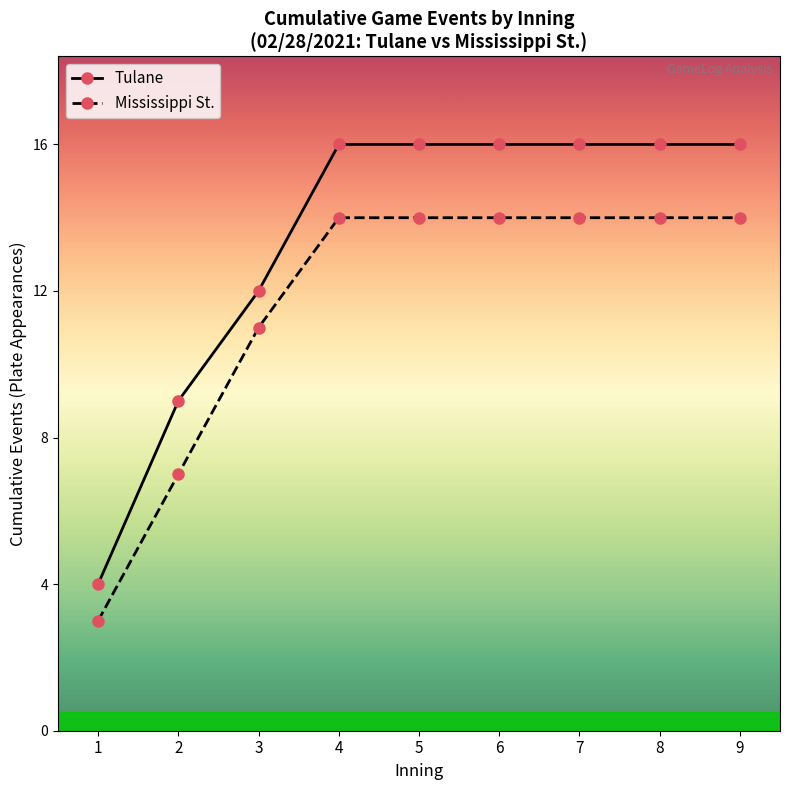

Which series has the largest range (max minus min)?

Tulane